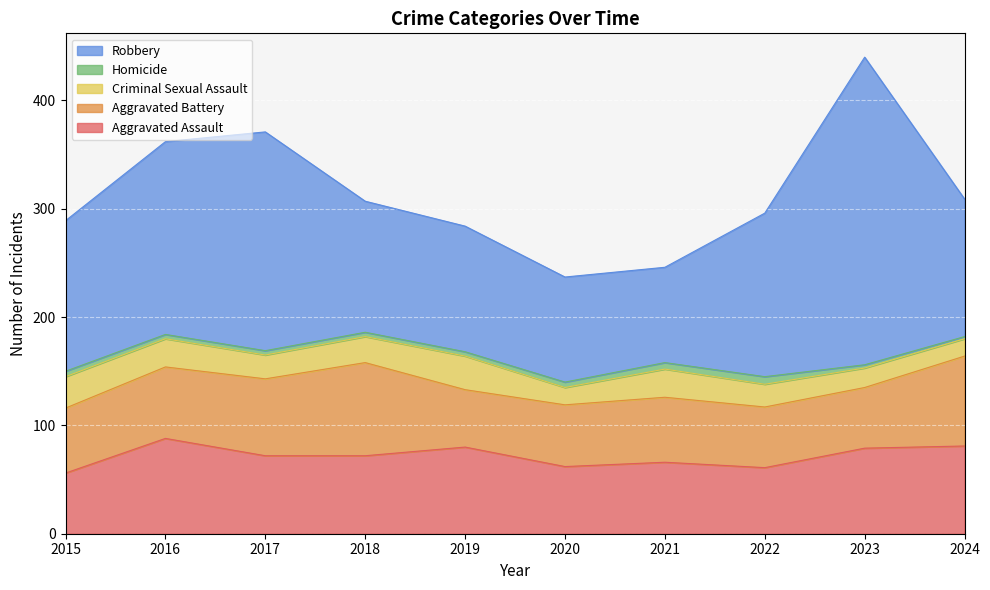

True or false: Aggravated Battery and Criminal Sexual Assault cross at least once.

False